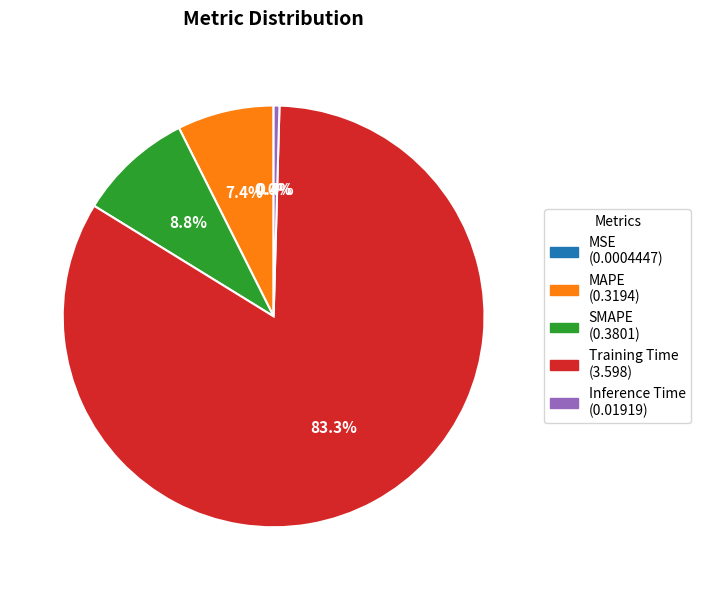

Is the sum of Training Time and MAPE greater than half?

Yes